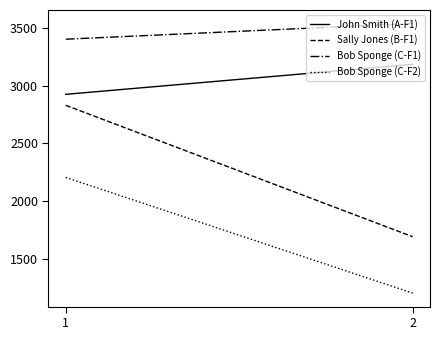

Is it true that Bob Sponge (C-F1) equals 5562 at 2?

False